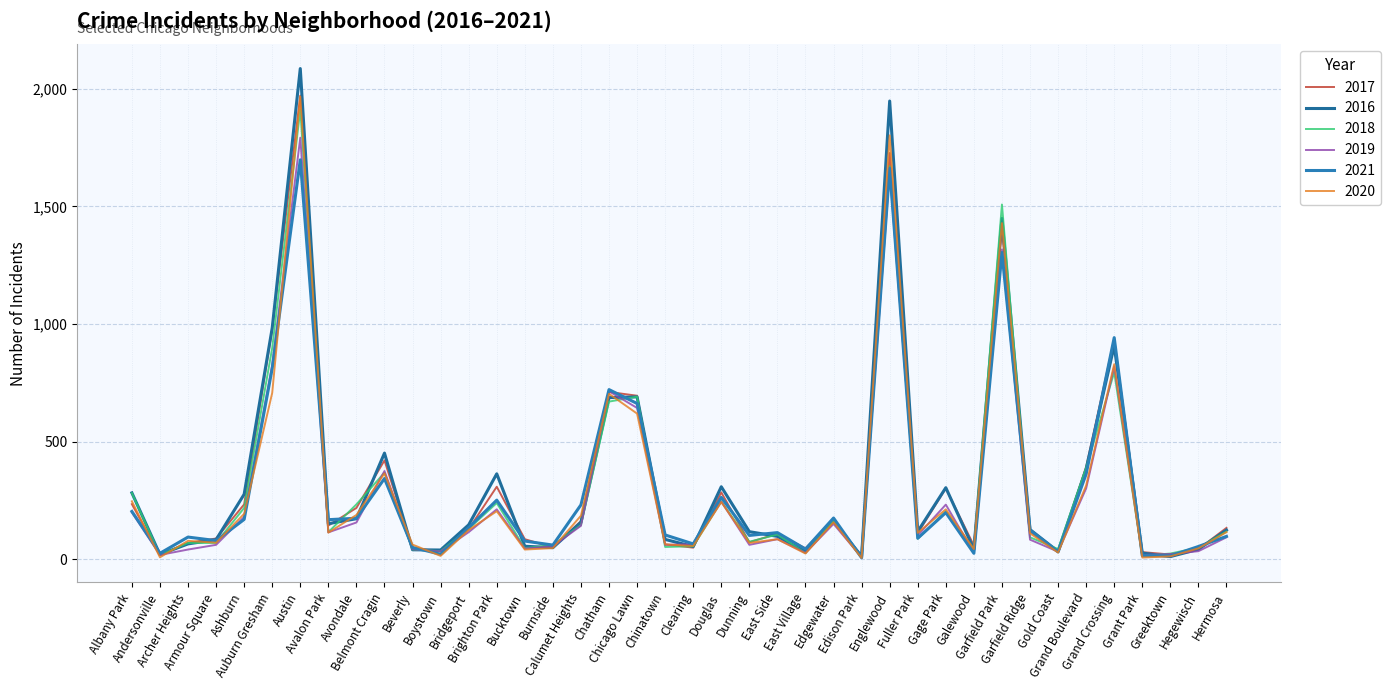

How many lines are shown in the chart?

6